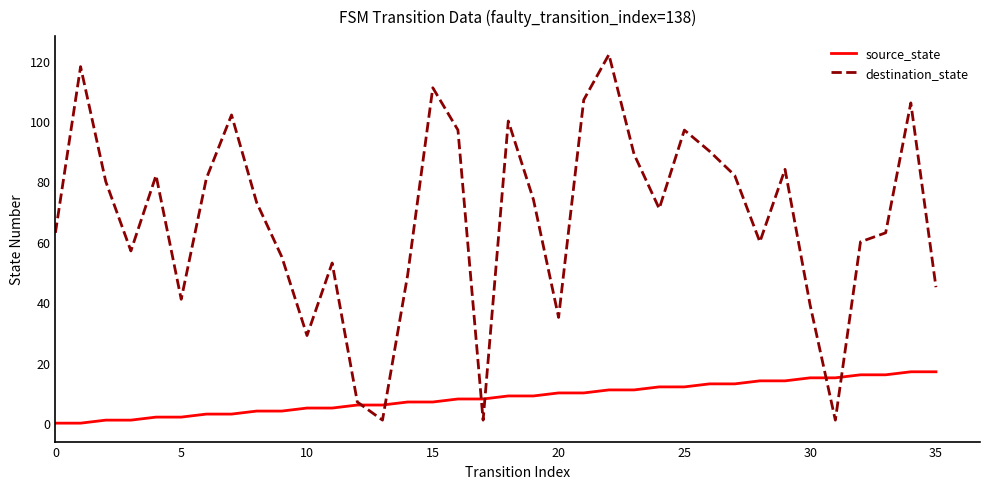

What are all the series names shown in the legend?

source_state, destination_state